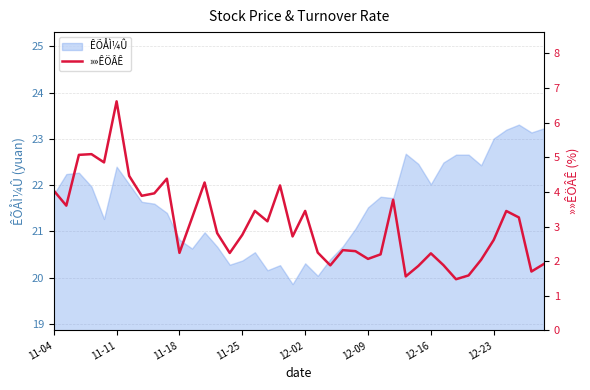

What is the highest value of the ÊÕÅÌ¼Û series?

23.3